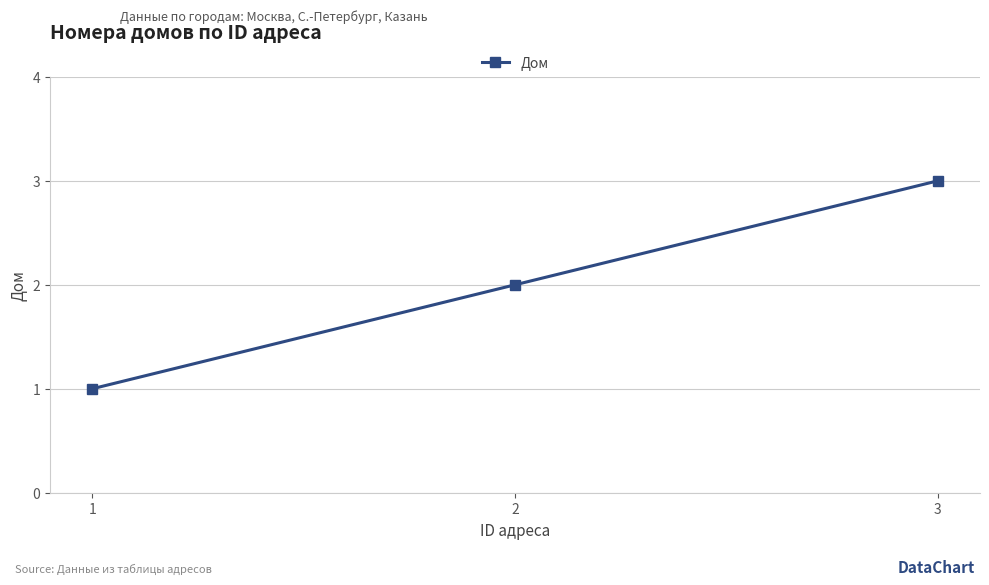

Reading right to left, extract all data points from this chart.

3=3	2=2	1=1